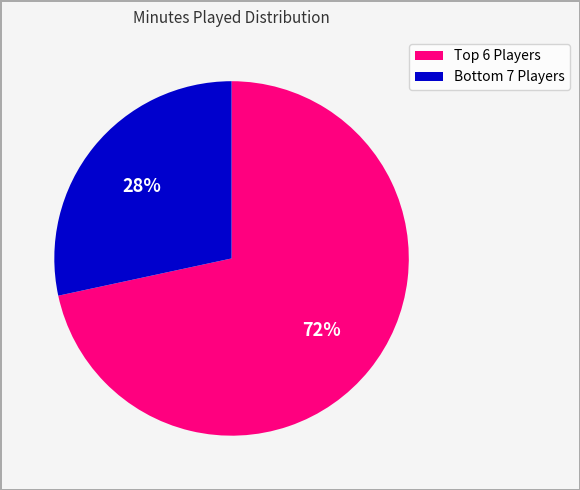

Does any single category account for the majority?

Yes